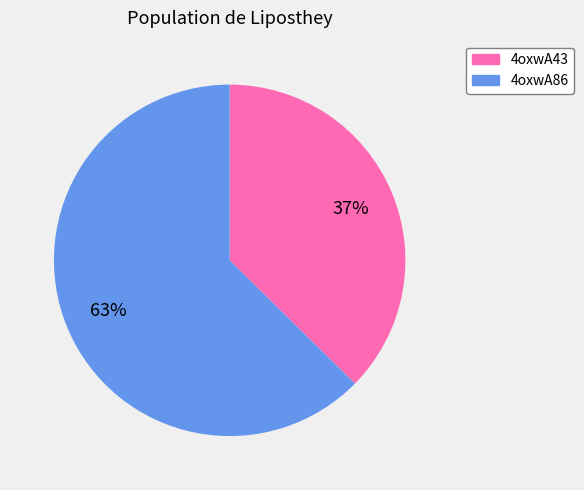

Combined, do 4oxwA43 and 4oxwA86 account for over 50%?

Yes